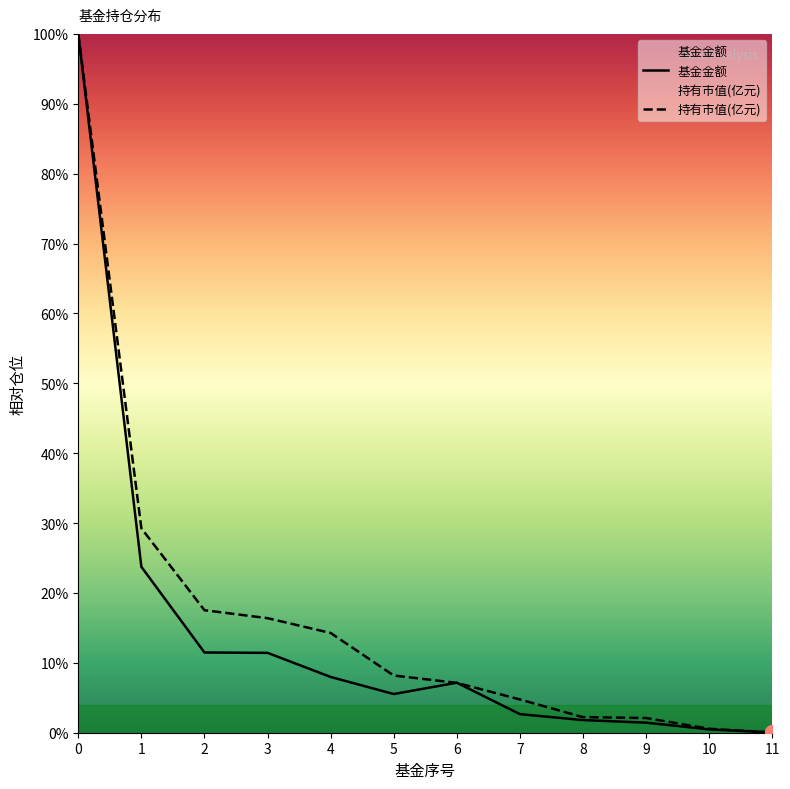

What is the total value across all series at 11?

0.1